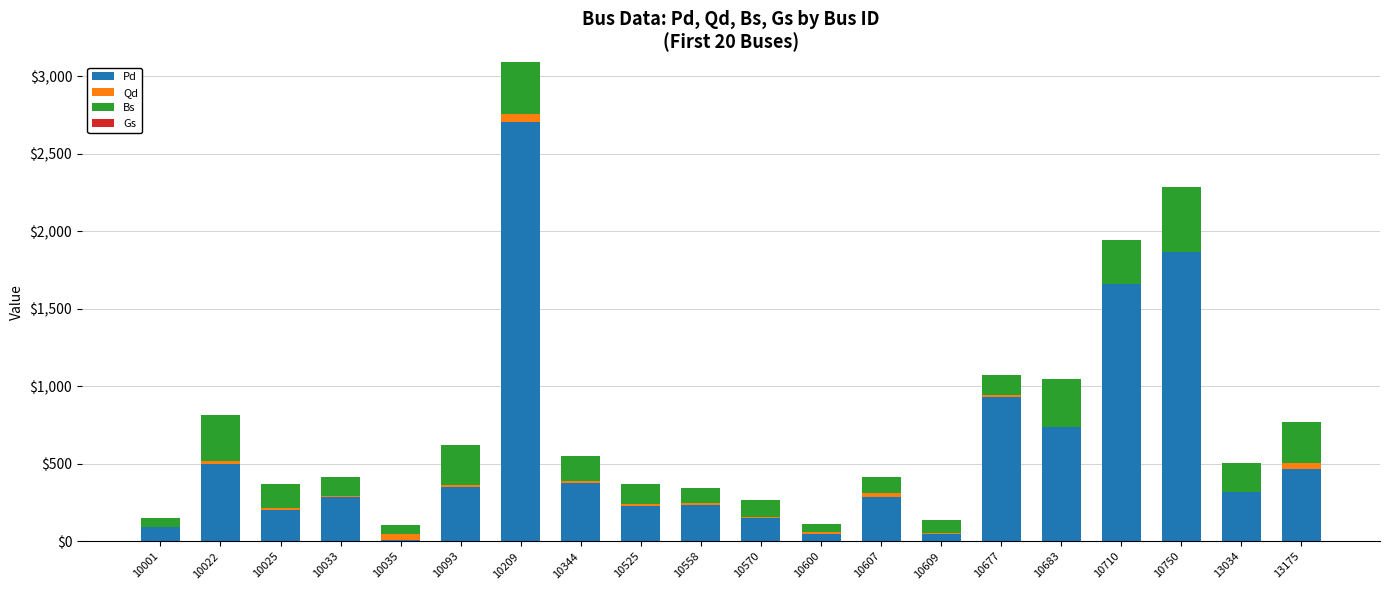

At which label is Pd closest to 1355?

10710